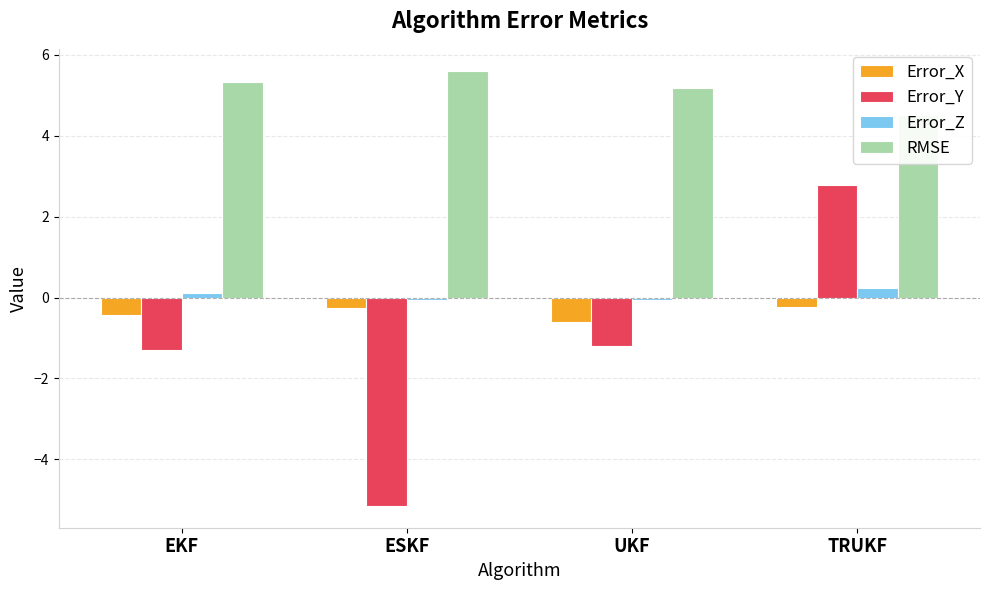

Rank the series by their maximum value, from lowest to highest.

Error_X, Error_Z, Error_Y, RMSE